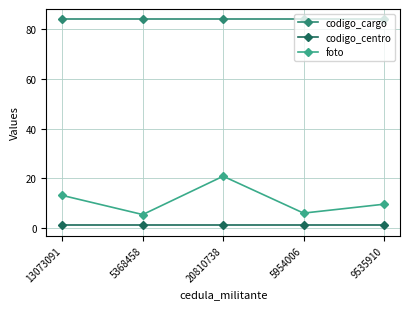

Which series has the largest total across all categories?

codigo_cargo